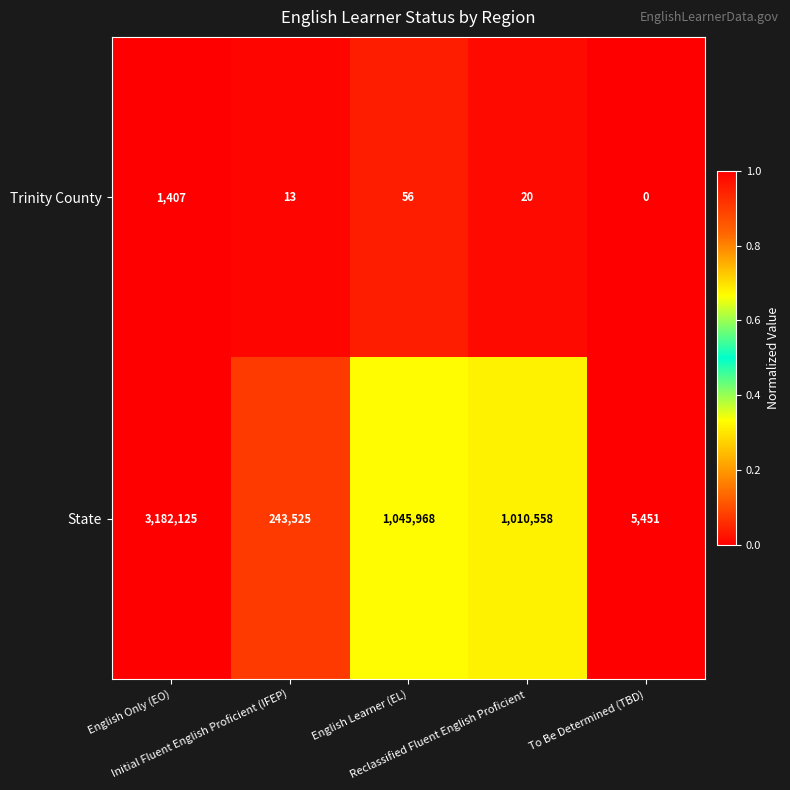

Rank the series at To Be Determined (TBD) from highest to lowest value.

State, Trinity County